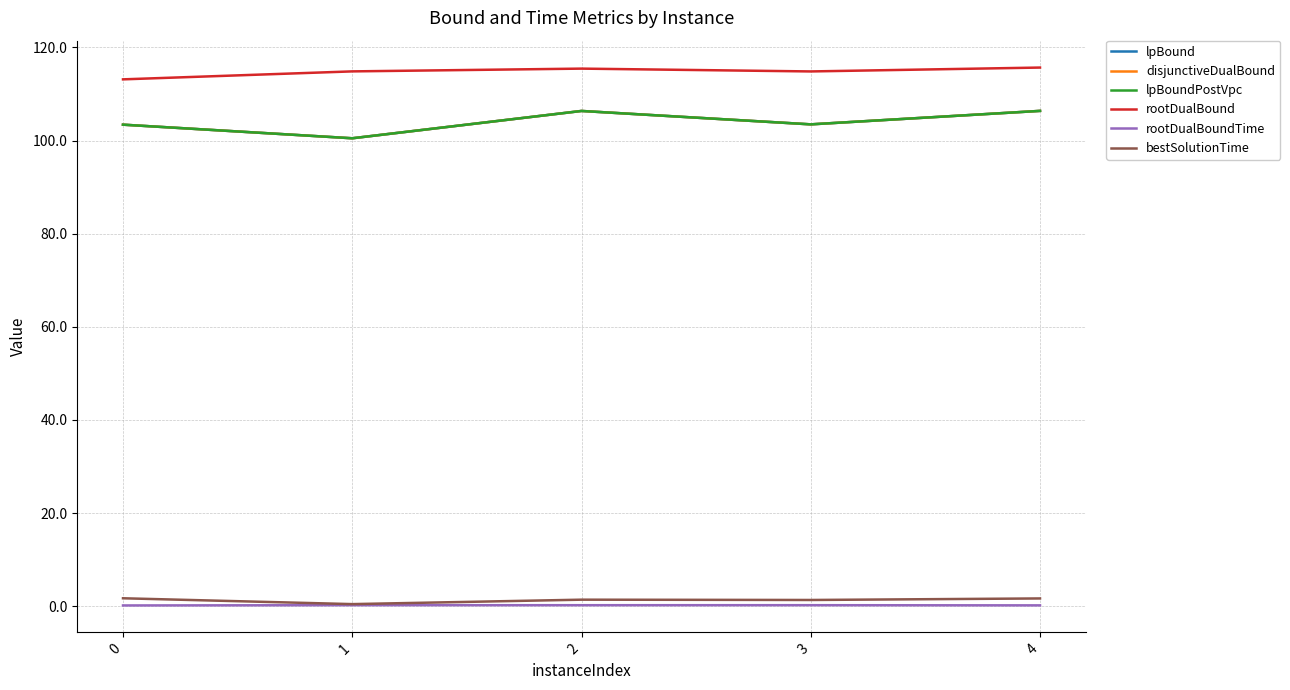

Which series has the widest spread of values?

lpBound